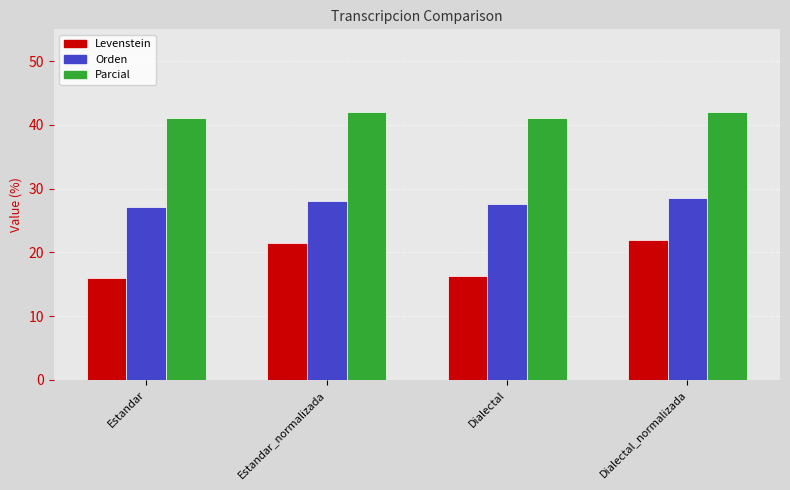

Is the value of Parcial at Dialectal_normalizada greater than the value of Levenstein at Dialectal_normalizada?

Yes